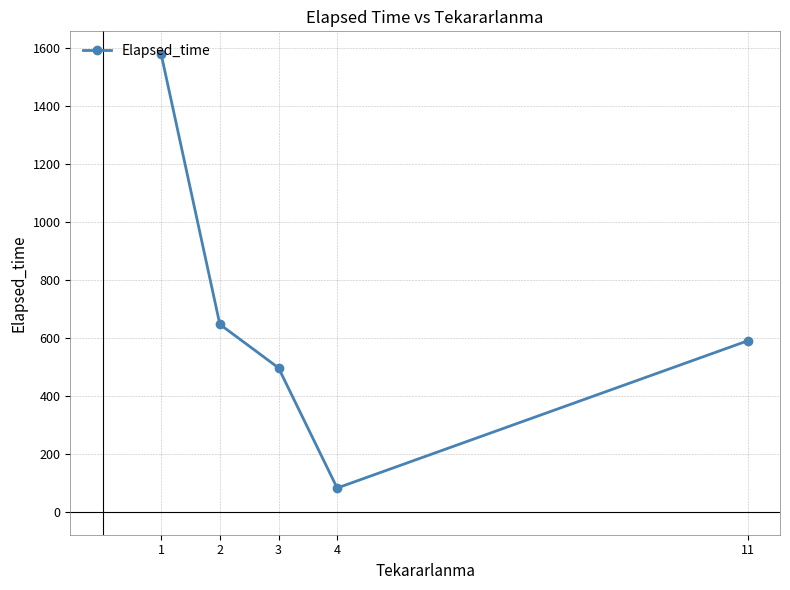

Approximately how many times larger is the value at 11 compared to 2?

0.9